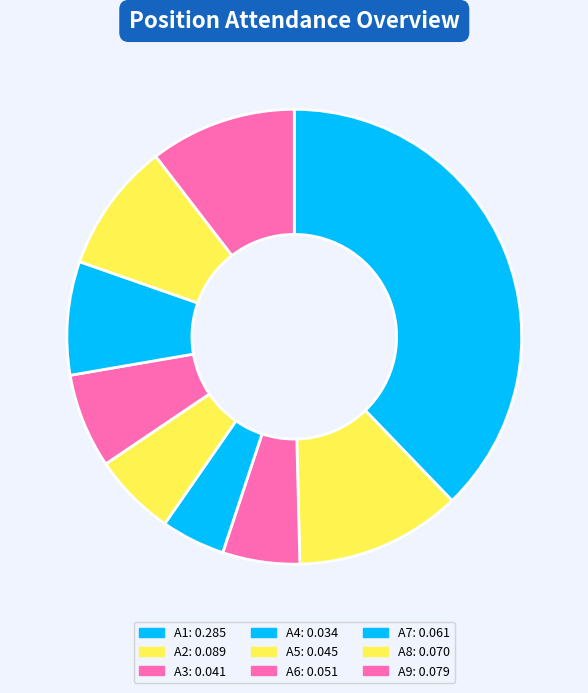

True or false: A5 accounts for 6% of the total.

True